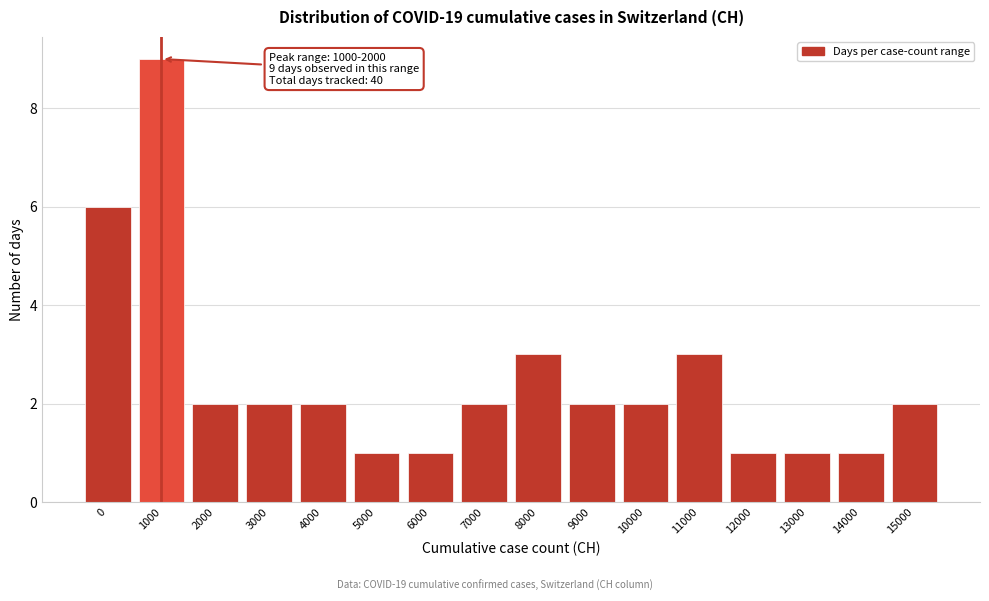

Reading left to right, transcribe all the data shown in this chart.

6	9	2	2	2	1	1	2	3	2	2	3	1	1	1	2